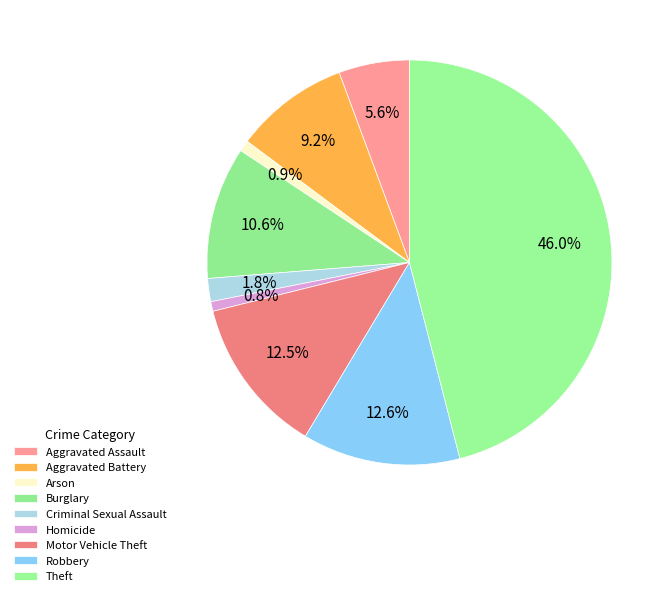

To the nearest percent, what is the average slice percentage?

11%